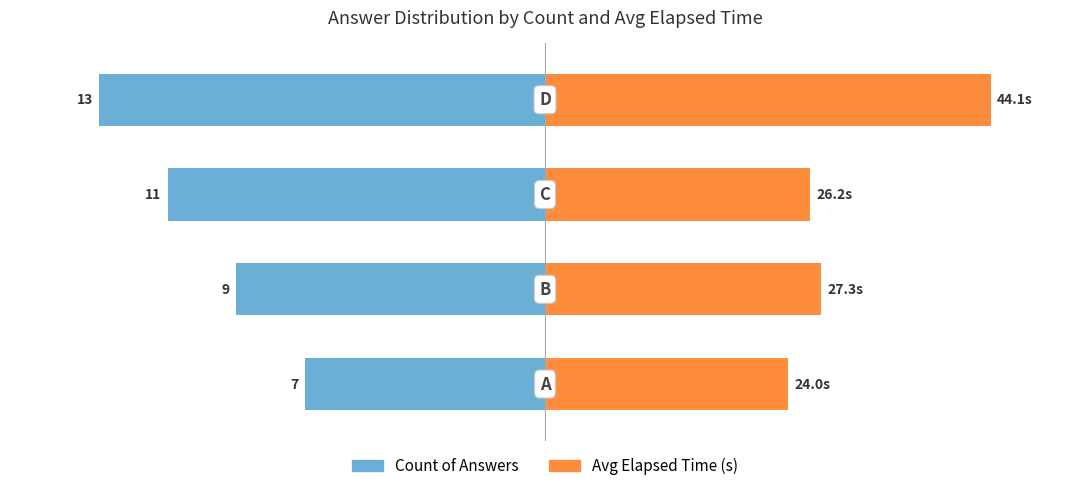

True or false: Count of Answers has a value of -51.7 at 2.

False